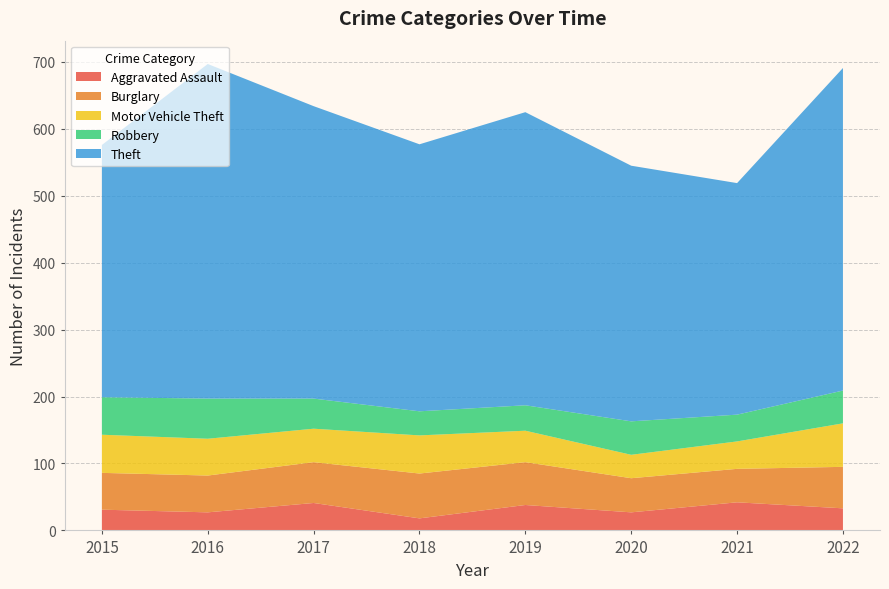

Reading left to right, transcribe all the data shown in this chart.

Aggravated Assault: 31	27	41	18	38	27	42	33
Burglary: 55	55	61	67	64	51	50	62
Motor Vehicle Theft: 57	55	50	57	47	35	41	65
Robbery: 56	60	45	36	38	50	40	49
Theft: 377	500	437	399	438	382	346	482